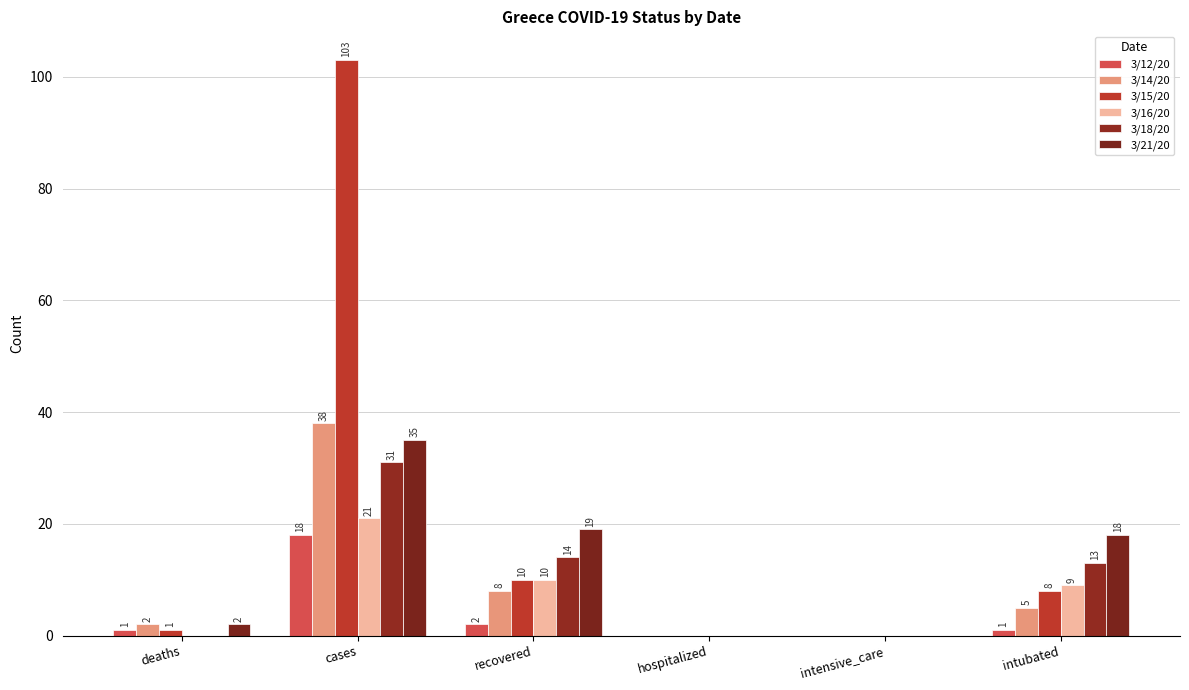

The 3/15/20 series shows 0 at hospitalized. True or false?

True